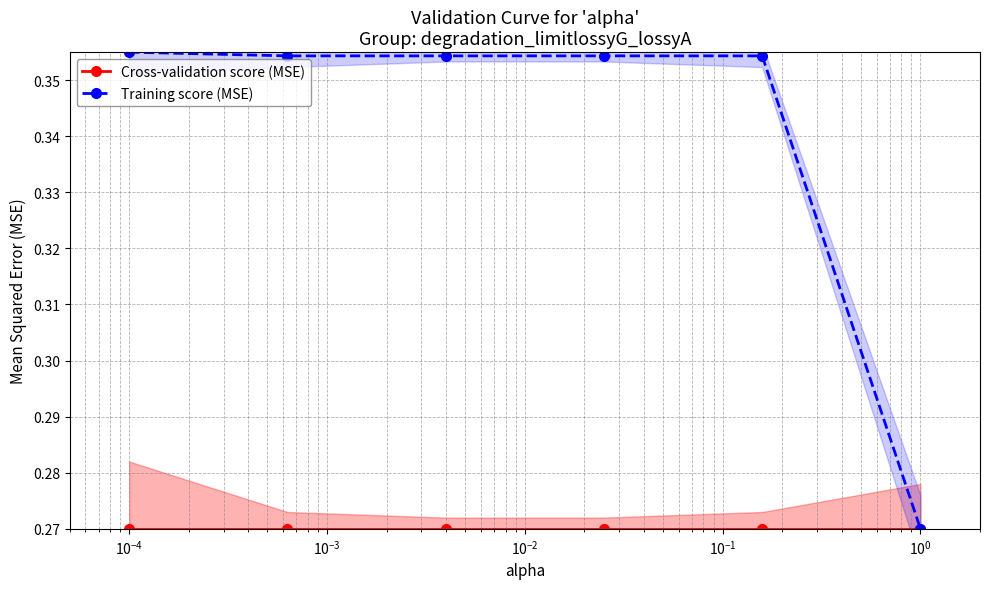

Which series has the largest total across all categories?

Training score (MSE)